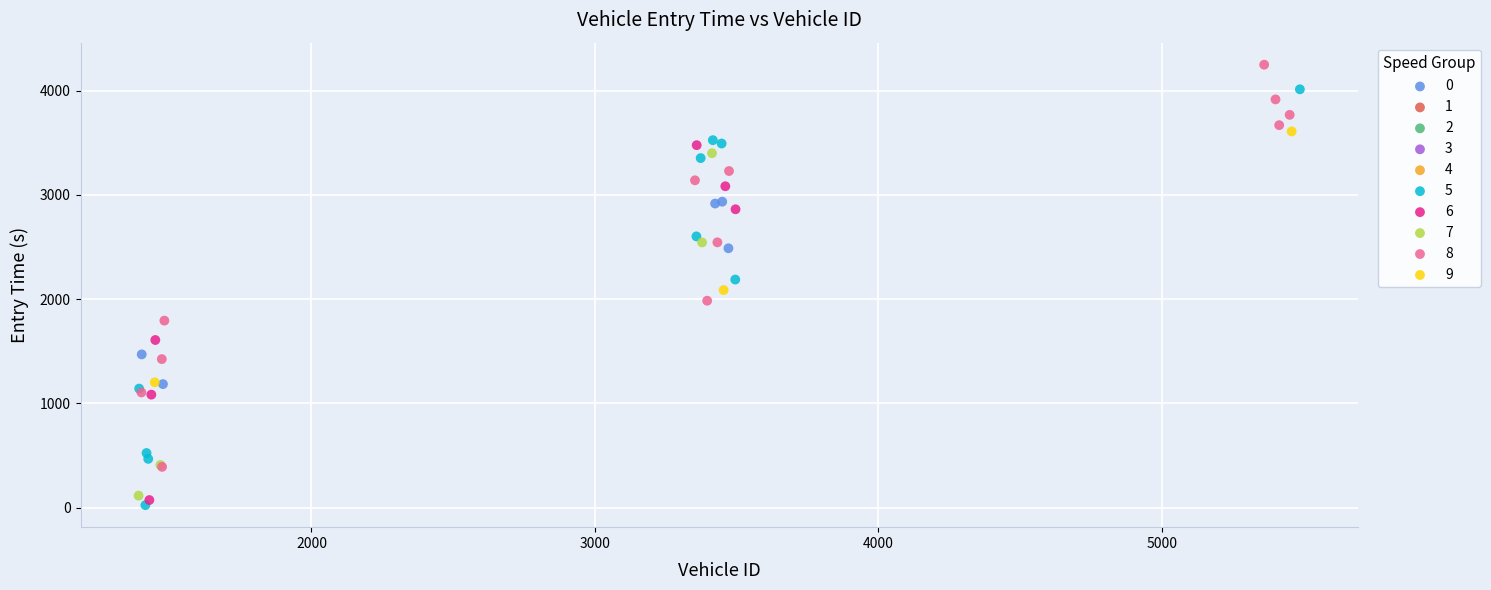

Which series has the largest Y range (max minus min)?

5